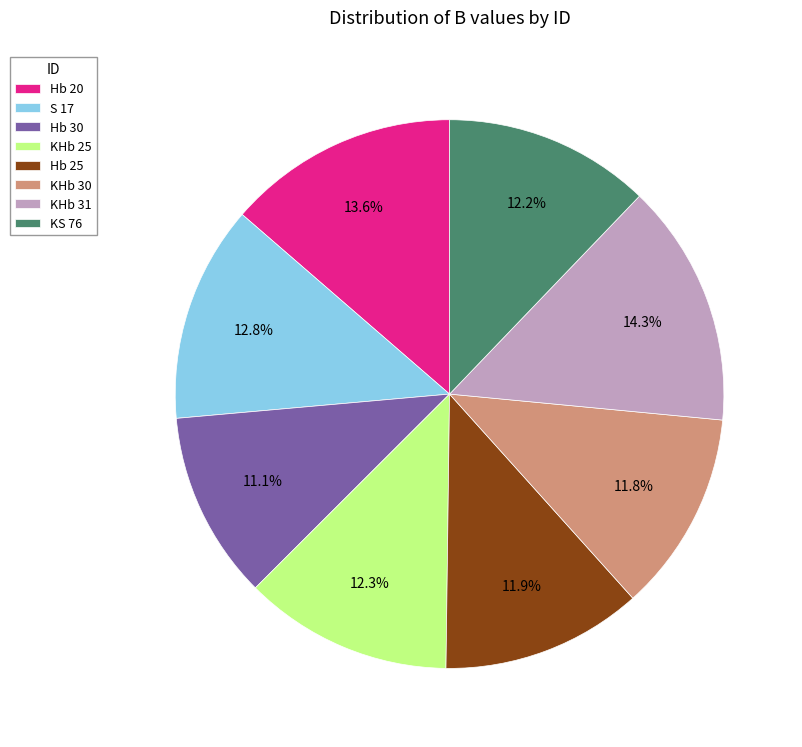

True or false: Hb 20 accounts for 14% of the total.

True